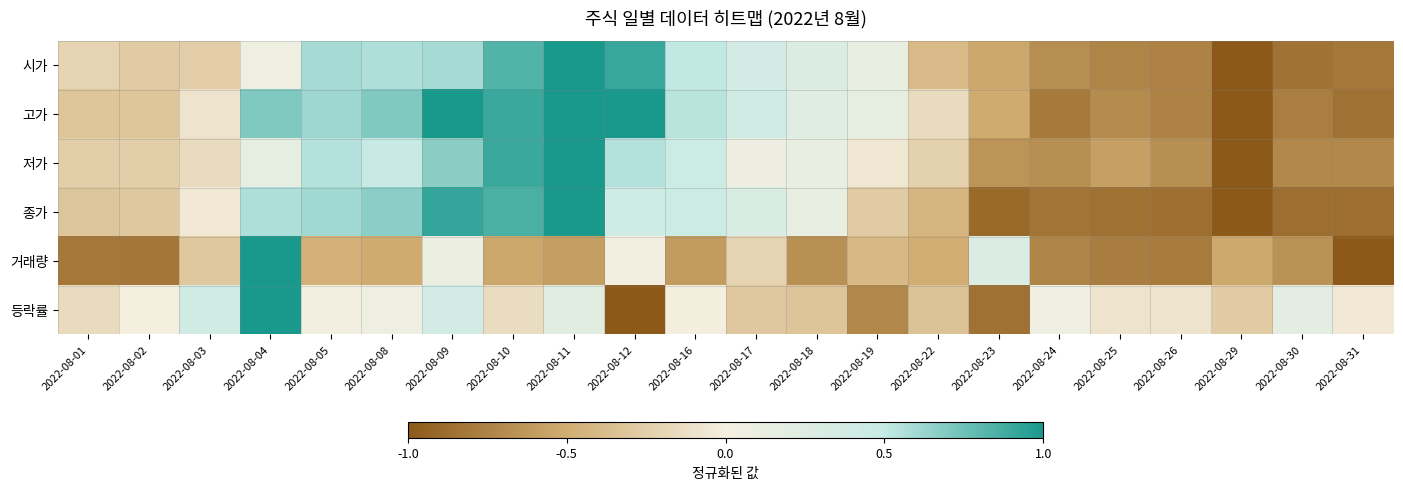

Which series has the largest range (max minus min)?

시가